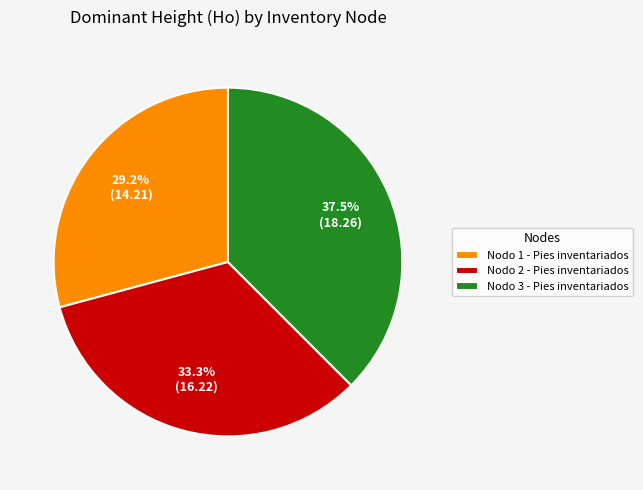

Combined, what portion of the pie is Nodo 1 - Pies inventariados and Nodo 3 - Pies inventariados?

66.7%